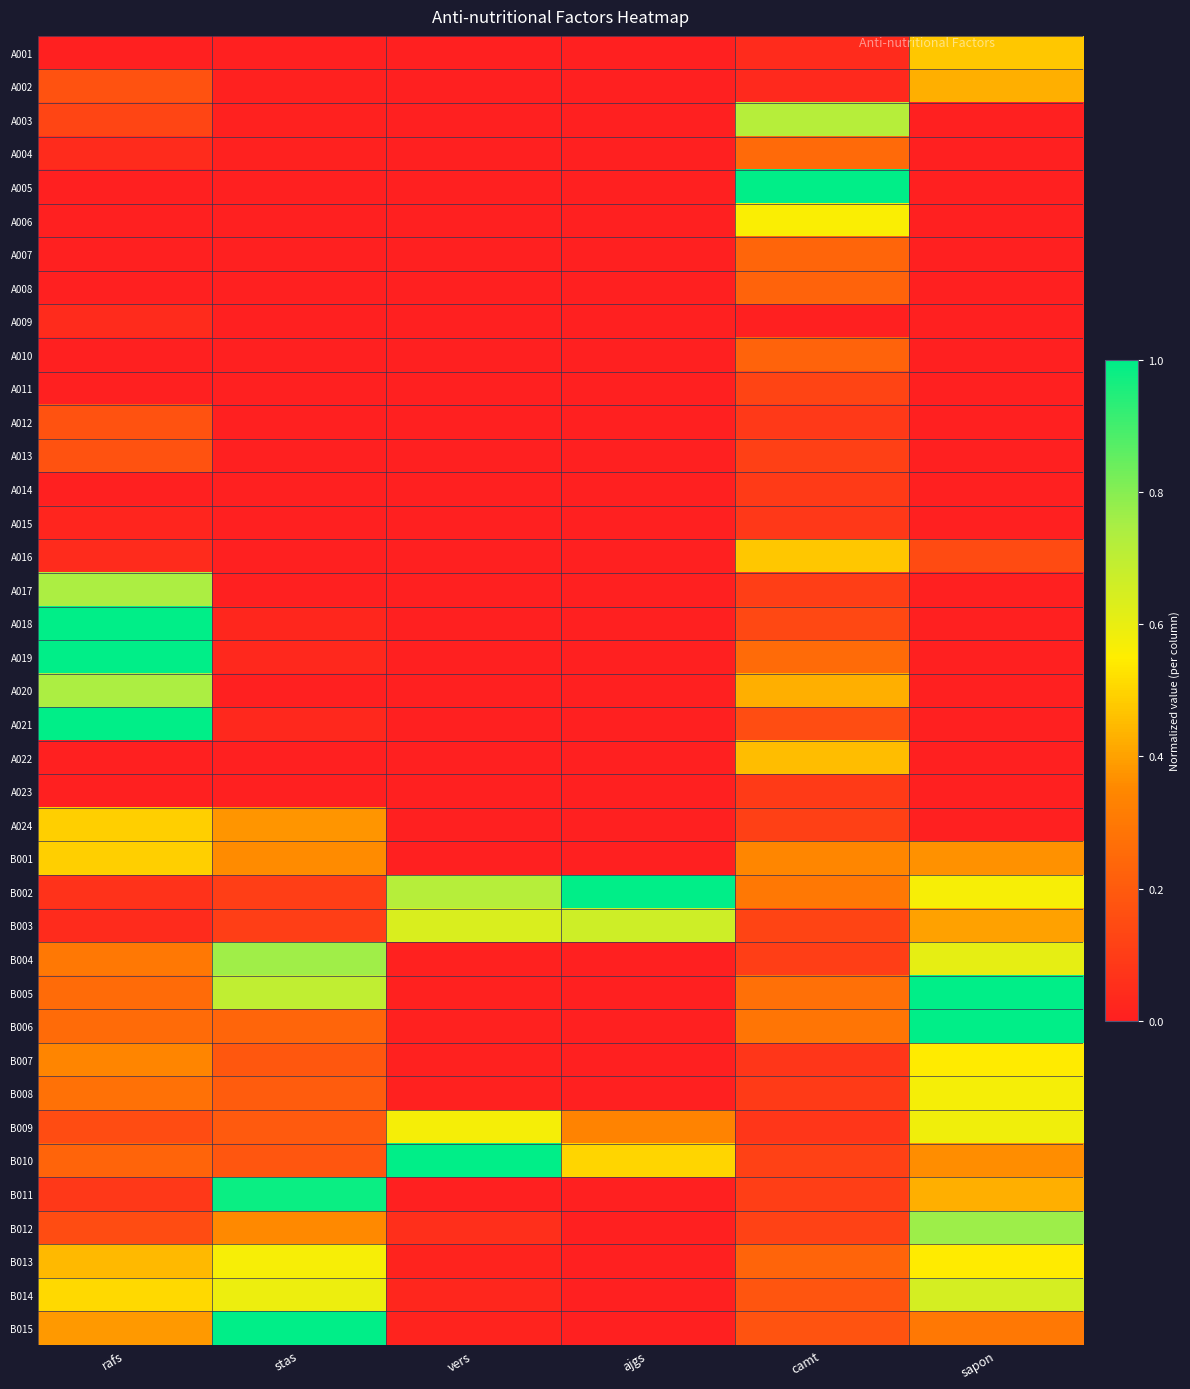

What is the greatest value displayed?

1.0